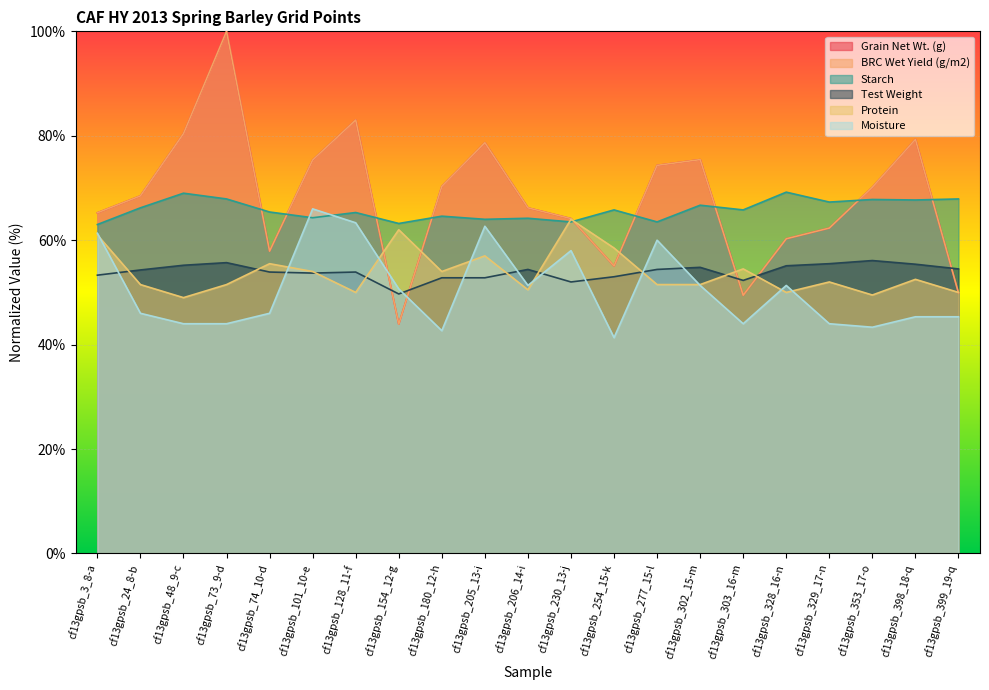

How many lines are shown in the chart?

6